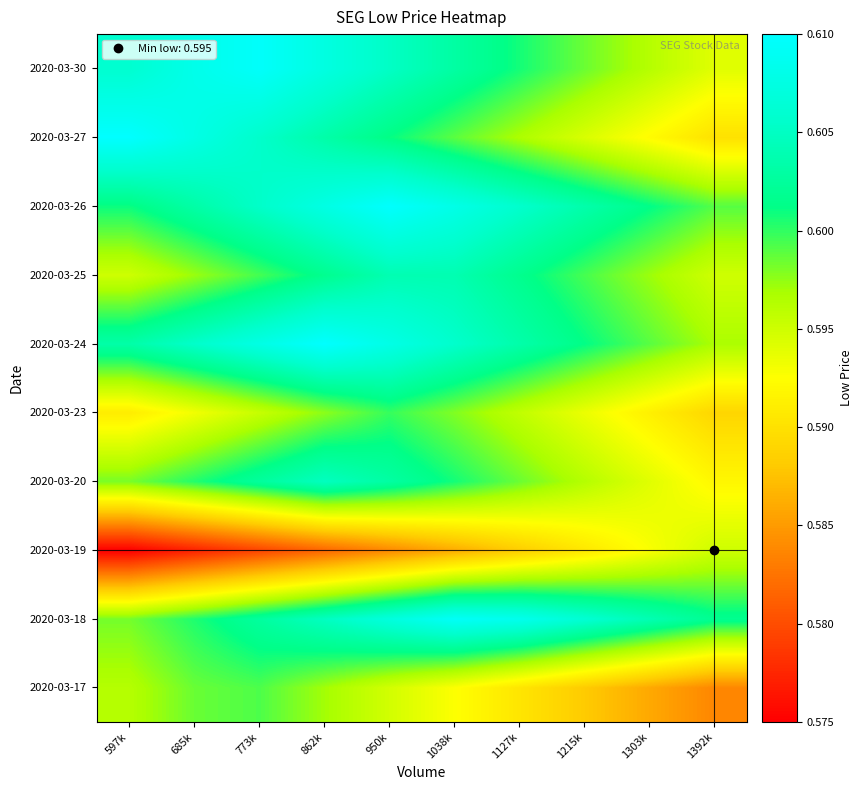

At how many categories does at least one series exceed 0?

10